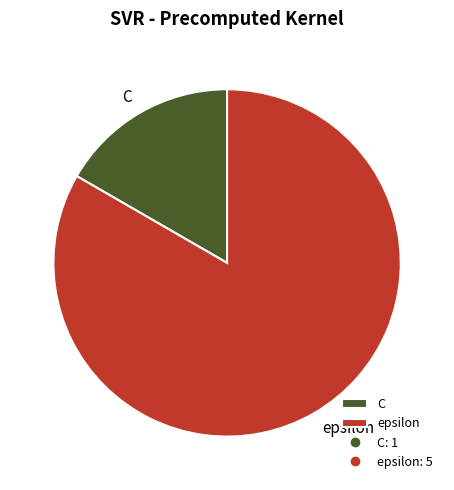

Do epsilon and C together represent more than half of the pie?

Yes